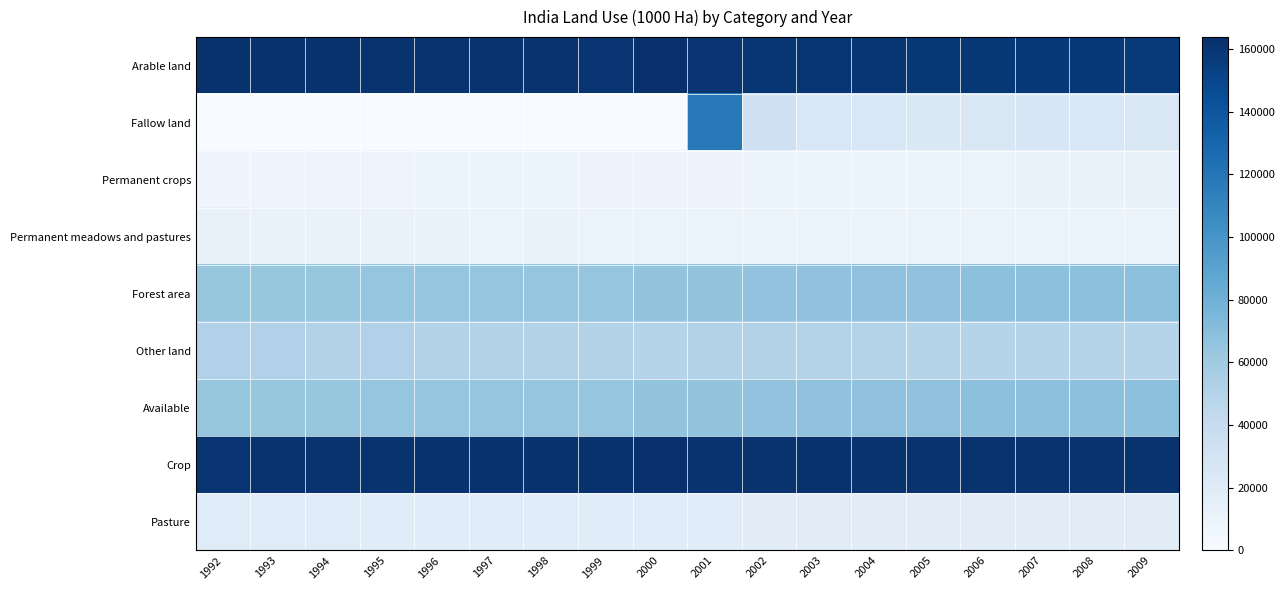

Reading left to right, transcribe all the data shown in this chart.

Arable land: 1992=161970.0	1993=162037.0	1994=161990.0	1995=161750.0	1996=161501.0	1997=161518.0	1998=161534.0	1999=161002.0	2000=162717.0	2001=160288.0	2002=159934.0	2003=159865.0	2004=159450.0	2005=159213.0	2006=158720.0	2007=158104.0	2008=158030.0	2009=157923.0
Fallow land: 1992=0.0	1993=0.0	1994=0.0	1995=0.0	1996=0.0	1997=0.0	1998=0.0	1999=0.0	2000=0.0	2001=117825.0	2002=33471.0	2003=25491.0	2004=25143.0	2005=24176.0	2006=24638.0	2007=25973.0	2008=25148.0	2009=24857.0
Permanent crops: 1992=7300.0	1993=7700.0	1994=7800.0	1995=8000.0	1996=8500.0	1997=8500.0	1998=8620.0	1999=9150.0	2000=9200.0	2001=9500.0	2002=9600.0	2003=10000.0	2004=10210.0	2005=10230.0	2006=10800.0	2007=11180.0	2008=11290.0	2009=11700.0
Permanent meadows and pastures: 1992=11670.0	1993=11301.0	1994=11240.0	1995=11030.0	1996=10880.0	1997=10838.0	1998=10894.0	1999=10798.0	2000=10656.0	2001=10582.0	2002=10503.0	2003=10444.0	2004=10423.0	2005=10415.0	2006=10453.0	2007=10425.0	2008=10388.0	2009=10340.0
Forest area: 1992=64229.2	1993=64374.3	1994=64519.4	1995=64664.5	1996=64809.6	1997=64954.7	1998=65099.8	1999=65244.9	2000=65390.0	2001=65853.8	2002=66317.6	2003=66781.4	2004=67245.2	2005=67709.0	2006=67854.0	2007=67999.0	2008=68144.0	2009=68289.0
Other land: 1992=52149.8	1993=51906.7	1994=51769.6	1995=51874.5	1996=51628.4	1997=51508.3	1998=51171.2	1999=51124.1	2000=49356.0	2001=51095.2	2002=50964.4	2003=50228.6	2004=49990.8	2005=49752.0	2006=49492.0	2007=49611.0	2008=49467.0	2009=49067.0
Available: 1992=64229.2	1993=64374.3	1994=64519.4	1995=64664.5	1996=64809.6	1997=64954.7	1998=65099.8	1999=65244.9	2000=65390.0	2001=65853.8	2002=66317.6	2003=66781.4	2004=67245.2	2005=67709.0	2006=67854.0	2007=67999.0	2008=68144.0	2009=68289.0
Crop: 1992=161171.5	1993=161635.1	1994=161690.5	1995=161662.5	1996=161926.0	1997=161942.1	1998=162077.3	1999=162101.9	2000=163781.1	2001=161773.6	2002=161537.3	2003=161871.8	2004=161687.5	2005=161482.4	2006=161584.0	2007=161378.8	2008=161418.5	2009=161726.9
Pasture: 1992=19768.5	1993=19402.8	1994=19339.5	1995=19117.5	1996=18955.0	1997=18913.9	1998=18970.7	1999=18848.1	2000=18791.8	2001=18596.4	2002=18499.7	2003=18437.2	2004=18395.5	2005=18375.7	2006=18389.0	2007=18330.2	2008=18289.5	2009=18236.2